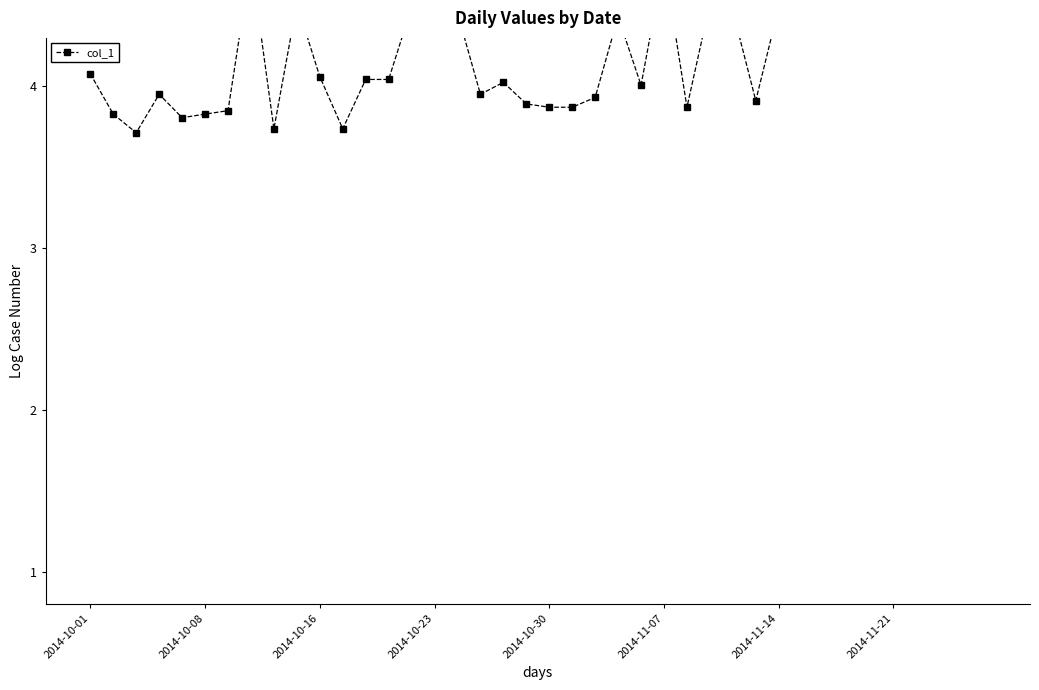

Between 20 and 37, which is larger?

37